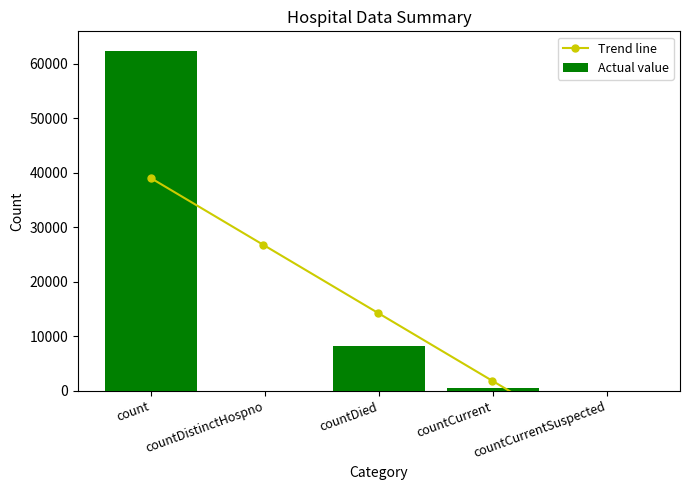

Reading left to right, extract all data points from this chart.

count=62303	countDistinctHospno=0	countDied=8143	countCurrent=452	countCurrentSuspected=0